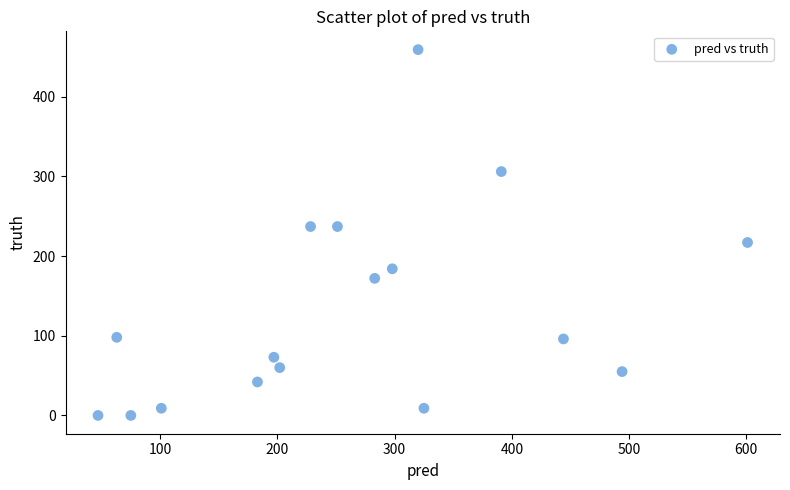

What is the range of Y values (max minus min)?

459